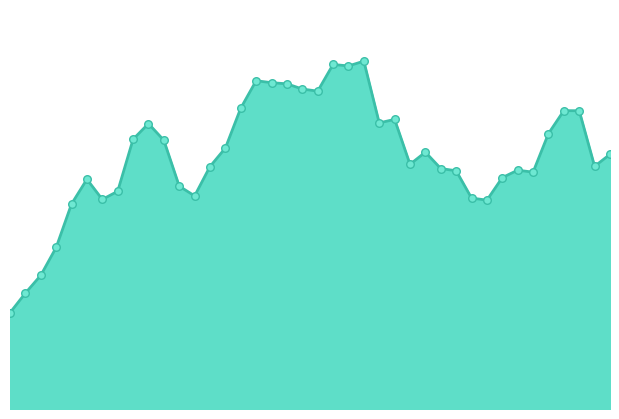

Does the chart have visible grid lines?

No